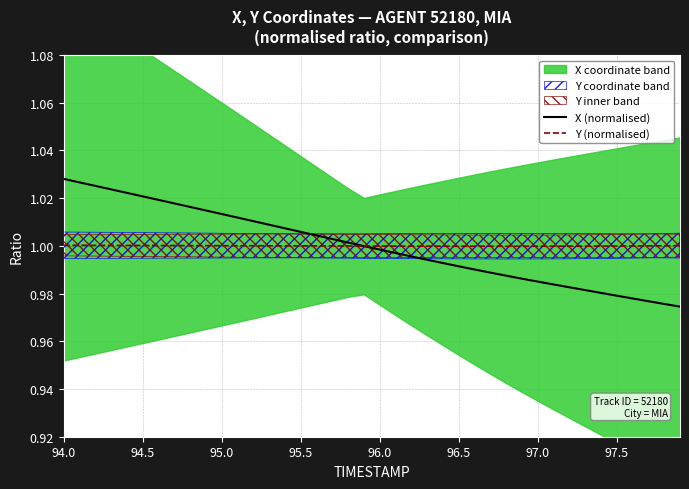

The Y (normalised) series shows 1.0 at 94.5. True or false?

True